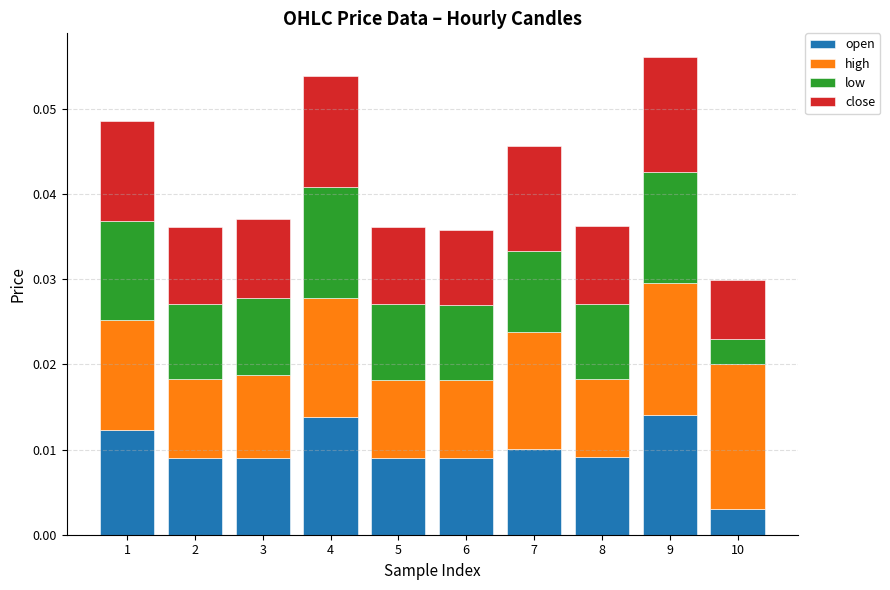

How many open values are between 0 and 1?

10